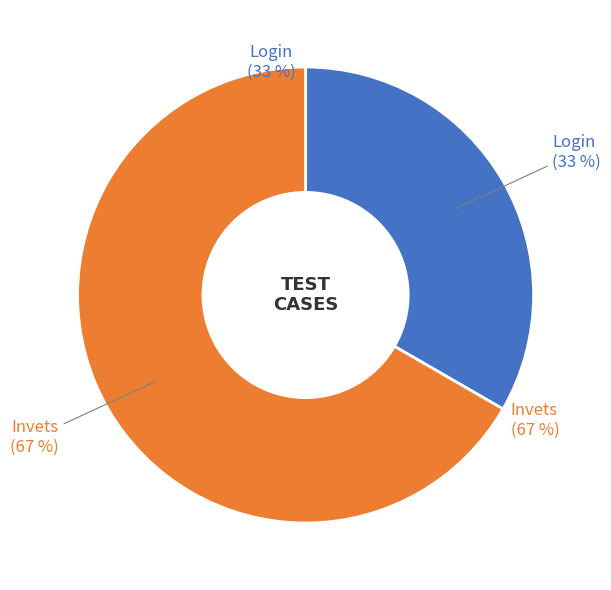

What percentage is the Invets slice, to the nearest percent?

67%